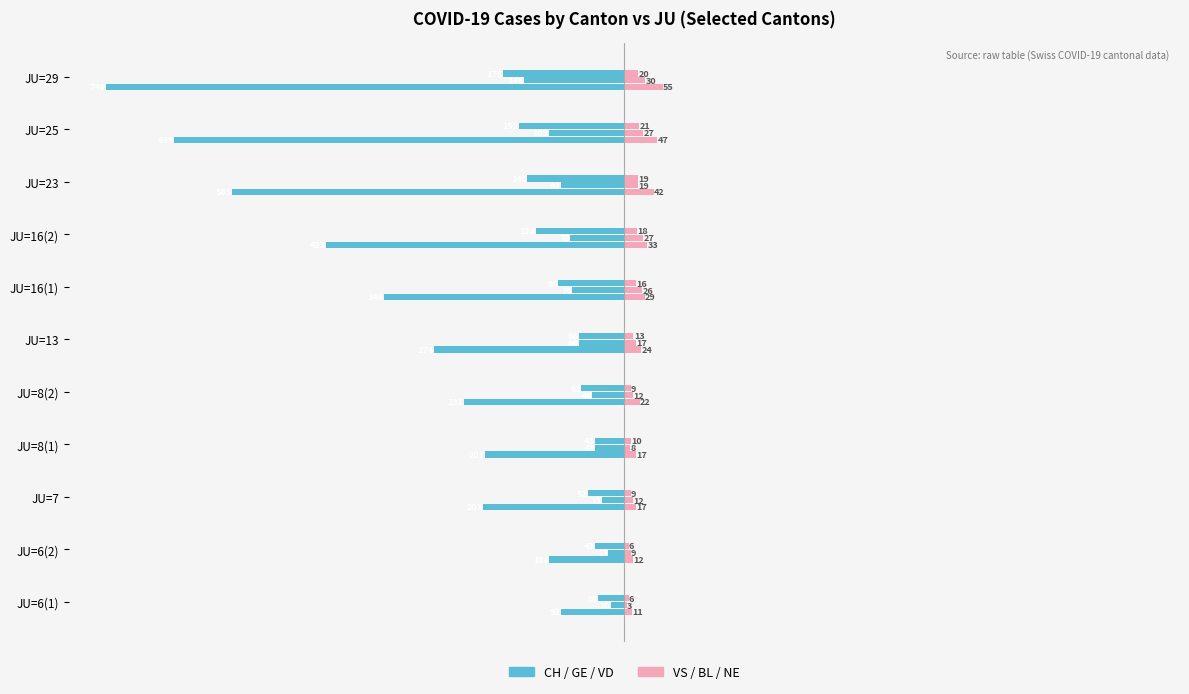

What is the spread (max minus min) of values at JU=13?

3.0